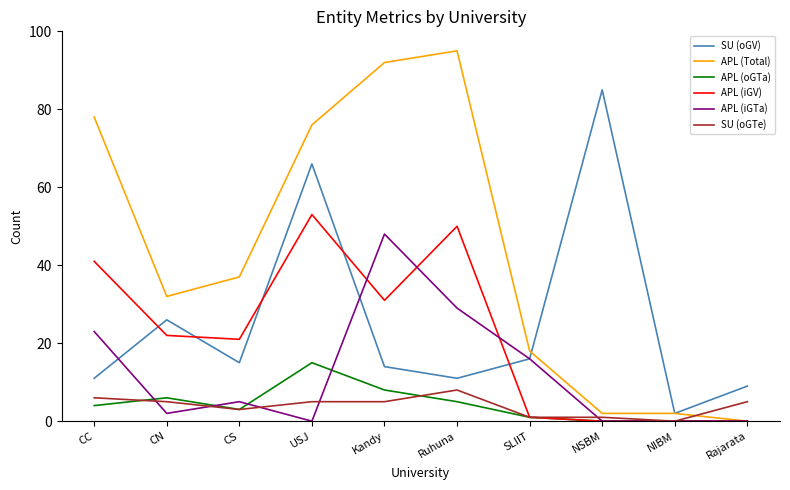

True or false: APL (iGTa) has more than 0 interior local peaks.

True